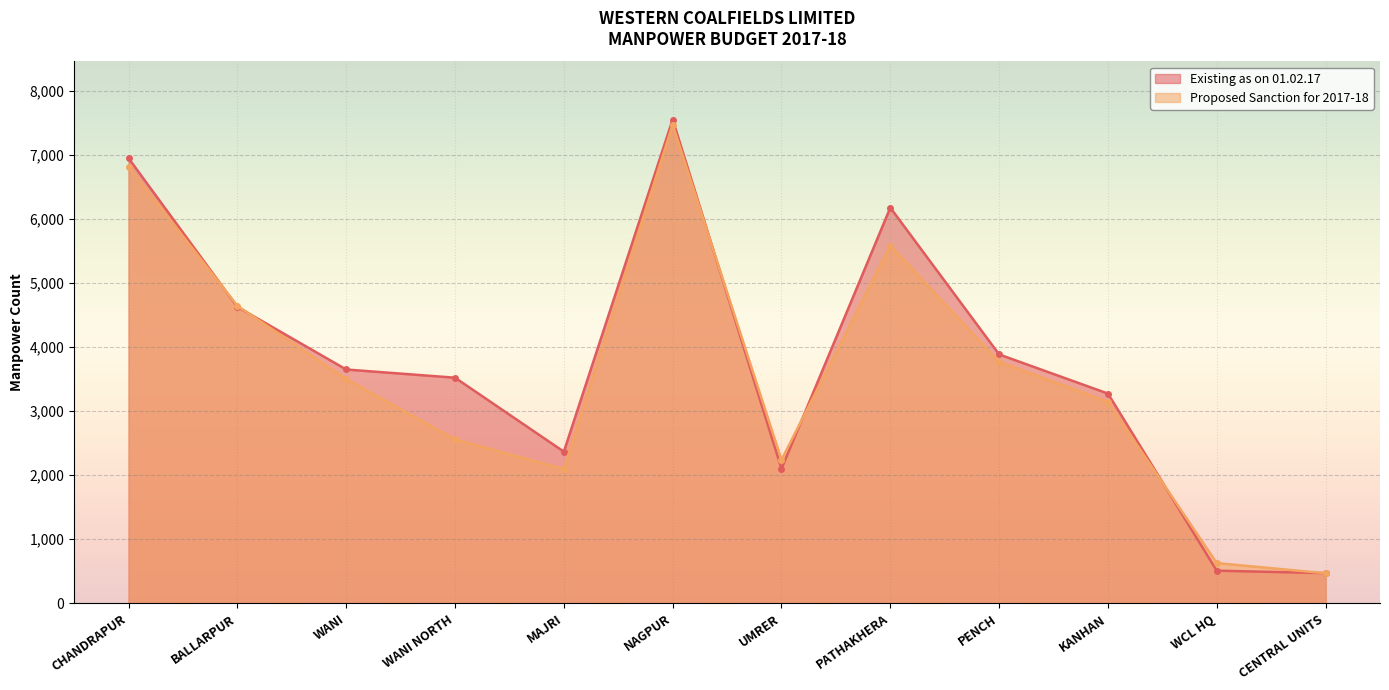

Rank the series by their average value, from lowest to highest.

Proposed Sanction for 2017-18, Existing as on 01.02.17